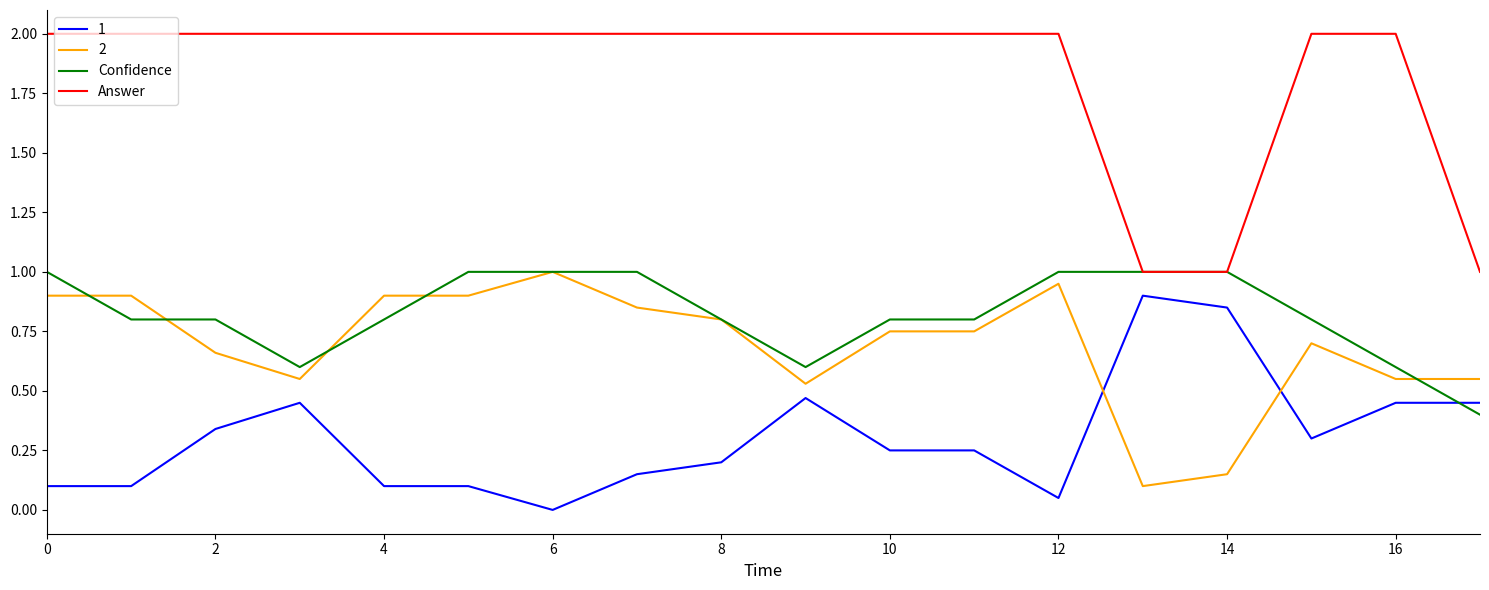

Which series has the largest total across all categories?

Answer